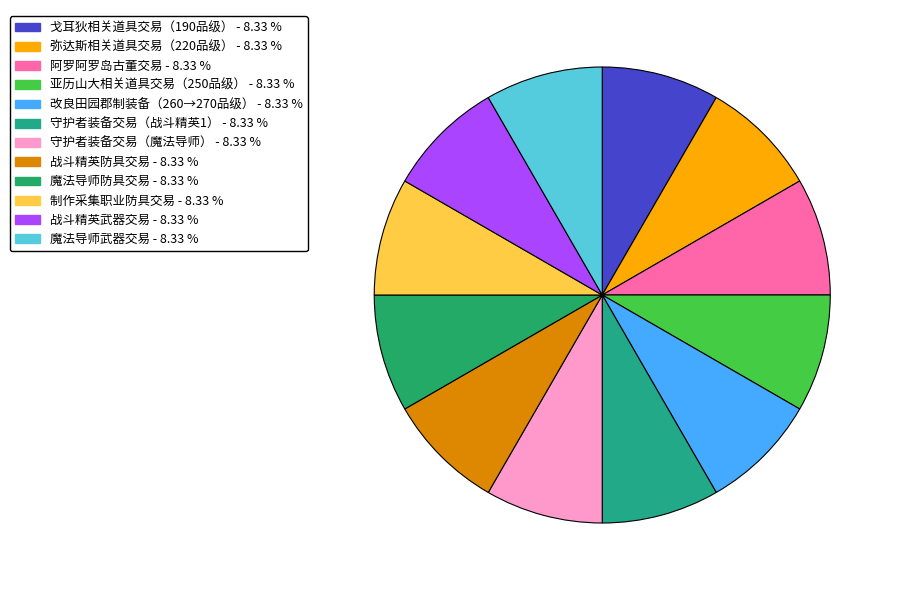

What is the largest slice in the pie chart?

魔法导师武器交易